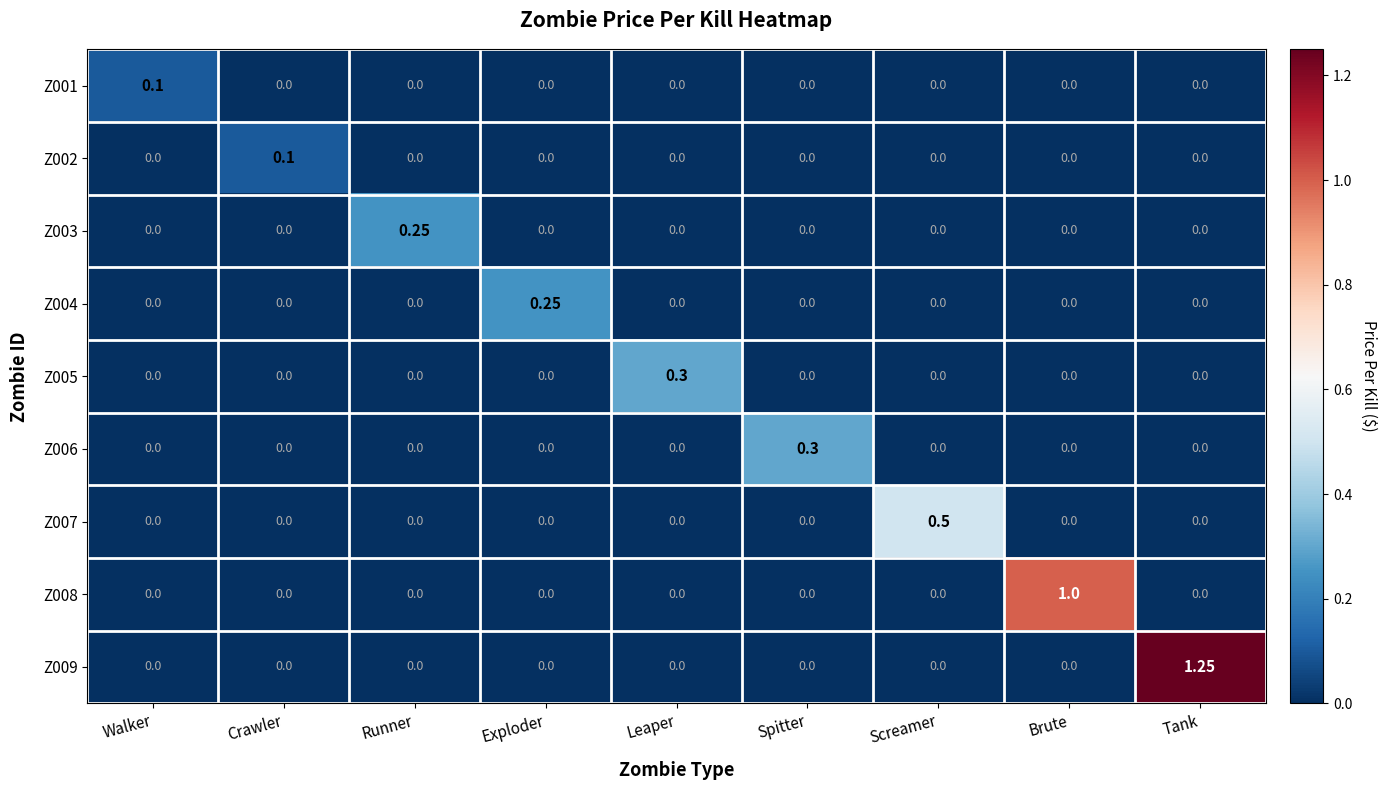

Which label corresponds to the largest value in the chart?

Tank